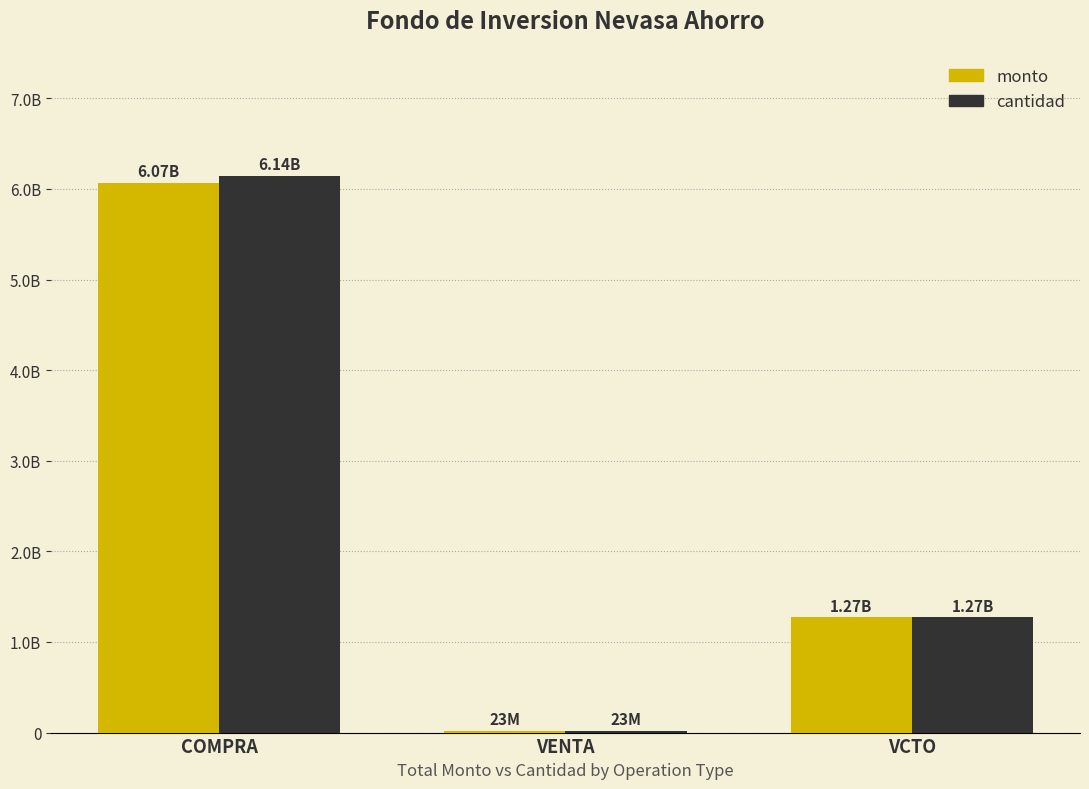

Are the bars grouped side by side (vs. stacked)?

Yes